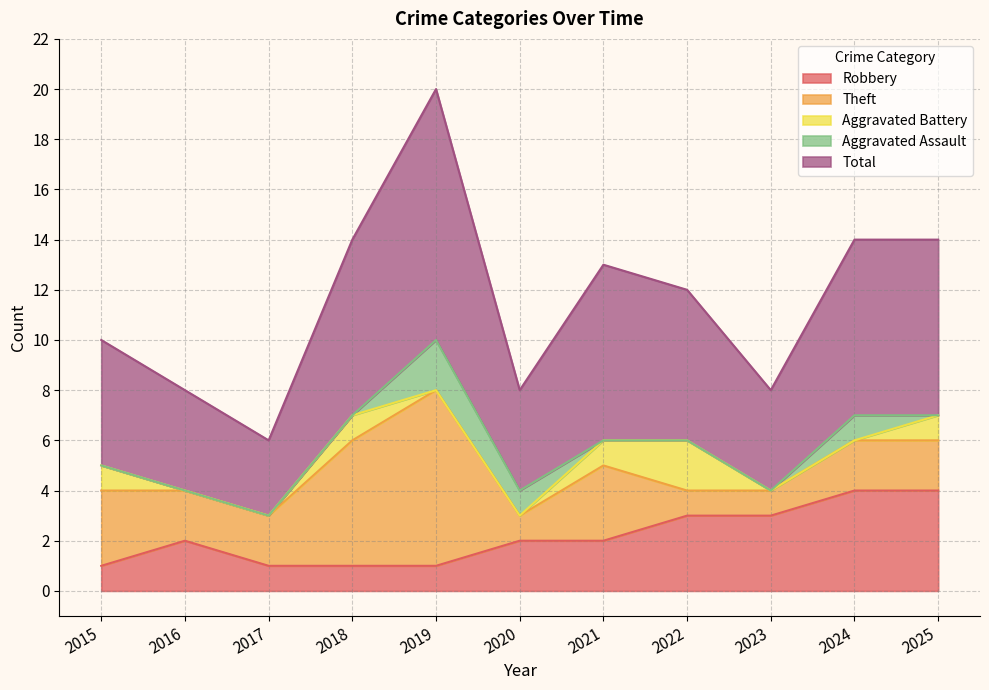

How many data points in Theft are less than 2?

3